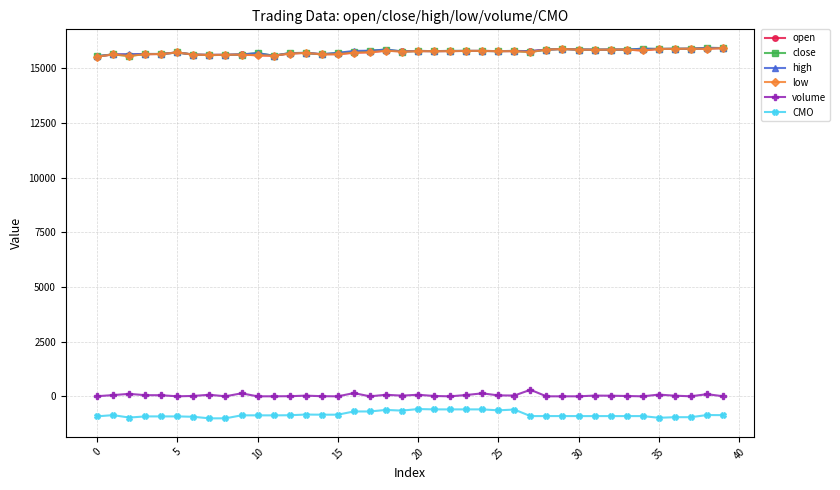

At how many categories does at least one series exceed 8810?

40